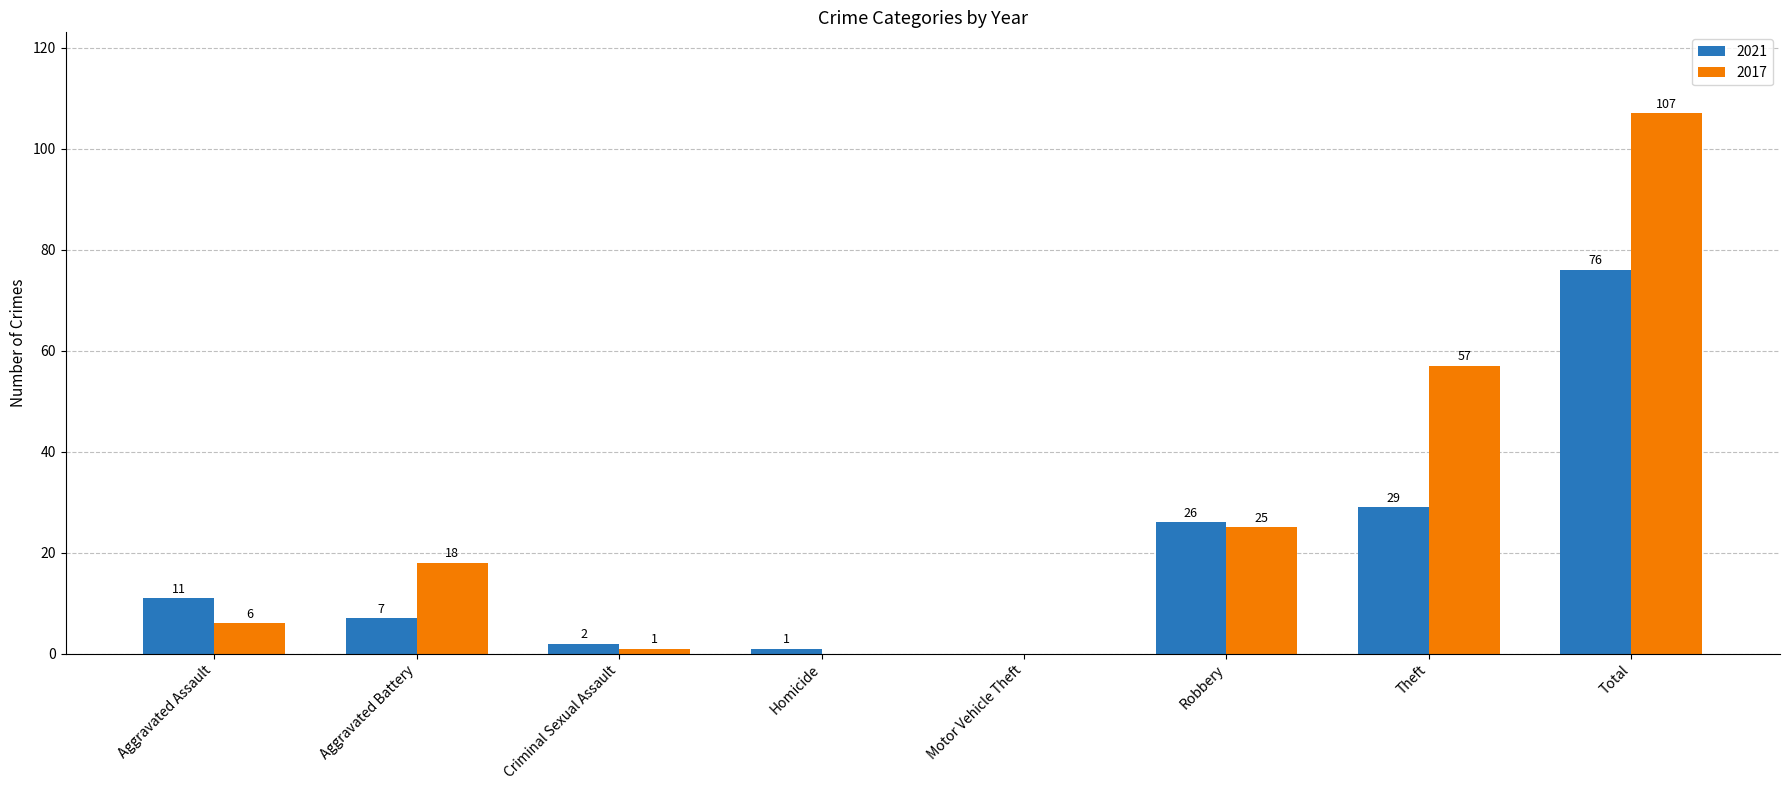

Between Motor Vehicle Theft and Robbery, which series saw the biggest shift?

2021